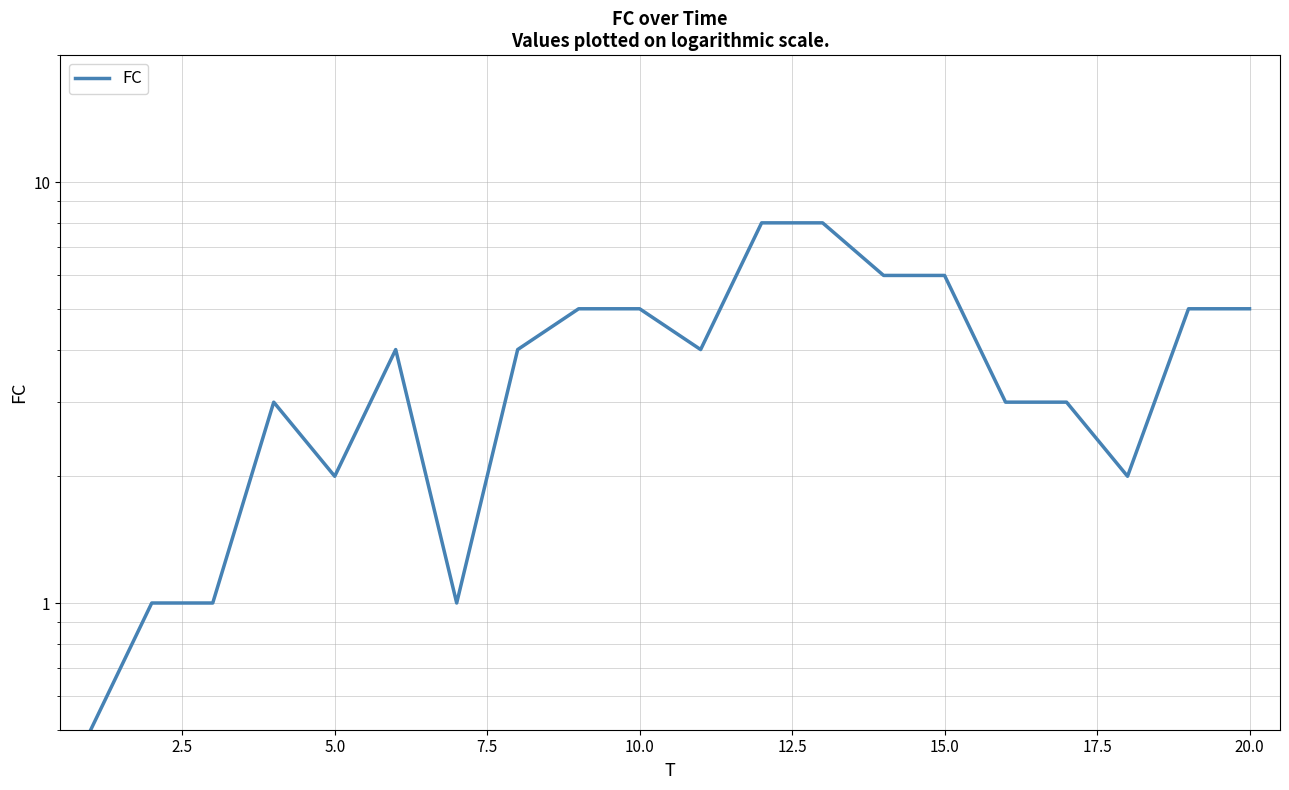

Reading left to right, list all the values displayed in this chart.

0.5	1.0	1.0	3.0	2.0	4.0	1.0	4.0	5.0	5.0	4.0	8.0	8.0	6.0	6.0	3.0	3.0	2.0	5.0	5.0